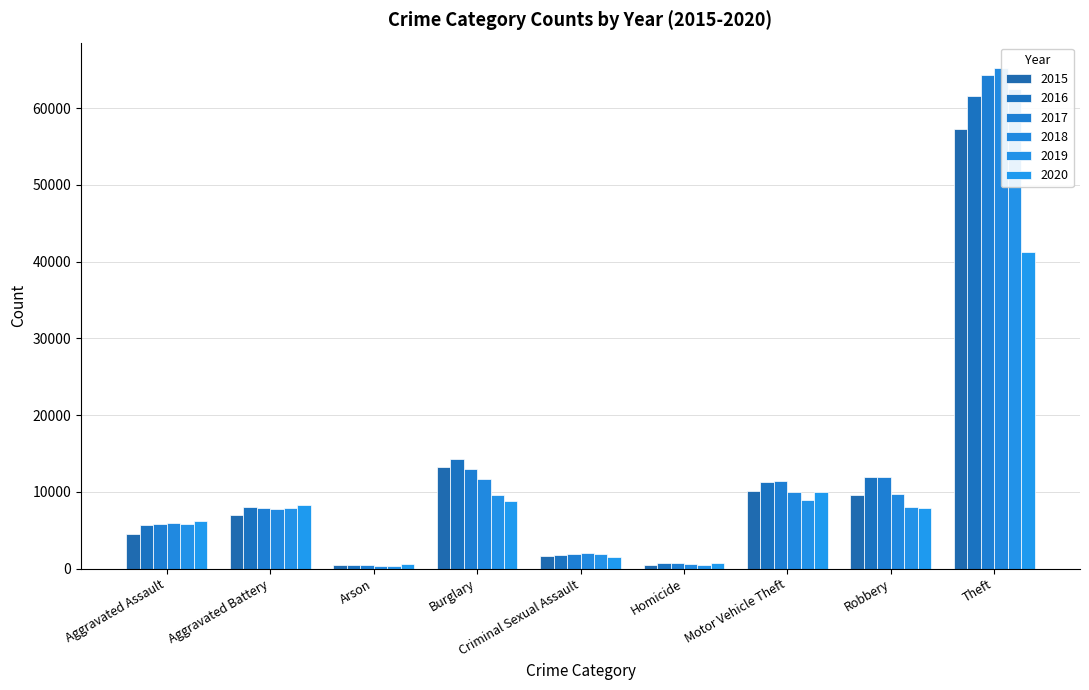

At how many categories does at least one series exceed 12286?

2